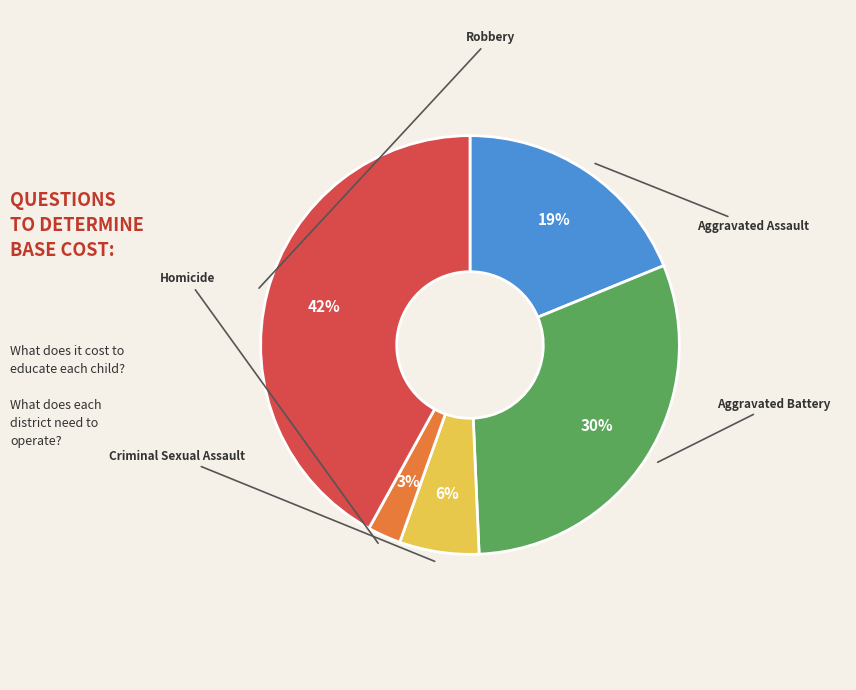

To the nearest percent, what is the difference between the Criminal Sexual Assault and Aggravated Assault slice percentages?

13%